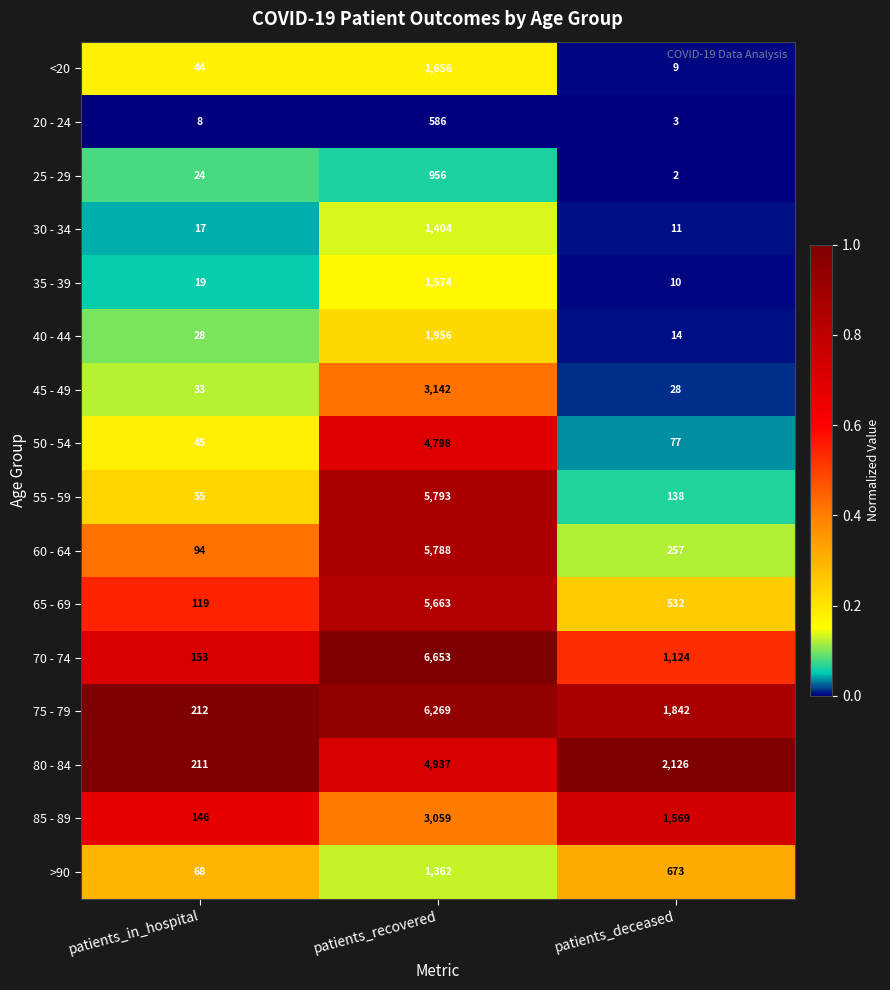

List the series in order of their peak value, lowest first.

20 - 24, 25 - 29, >90, 30 - 34, 35 - 39, <20, 40 - 44, 85 - 89, 45 - 49, 50 - 54, 80 - 84, 65 - 69, 60 - 64, 55 - 59, 75 - 79, 70 - 74